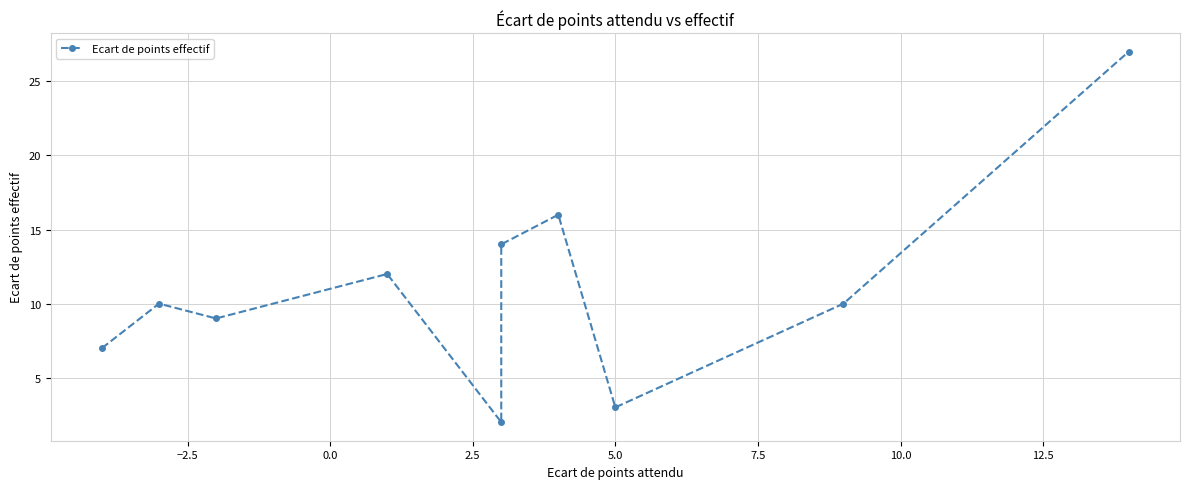

True or false: the data shows 41 at 9.

False